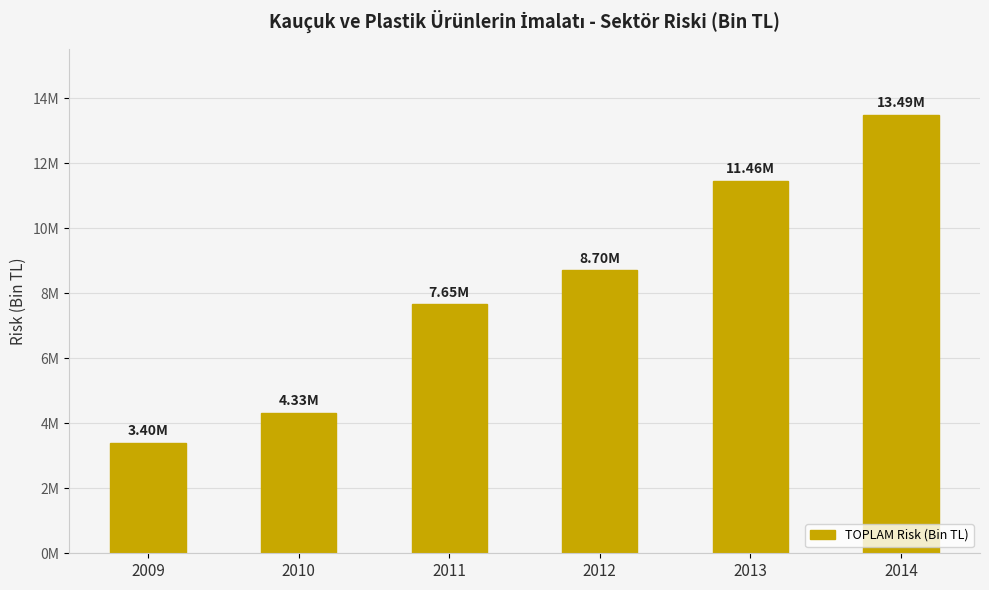

Does the chart contain any negative values?

No